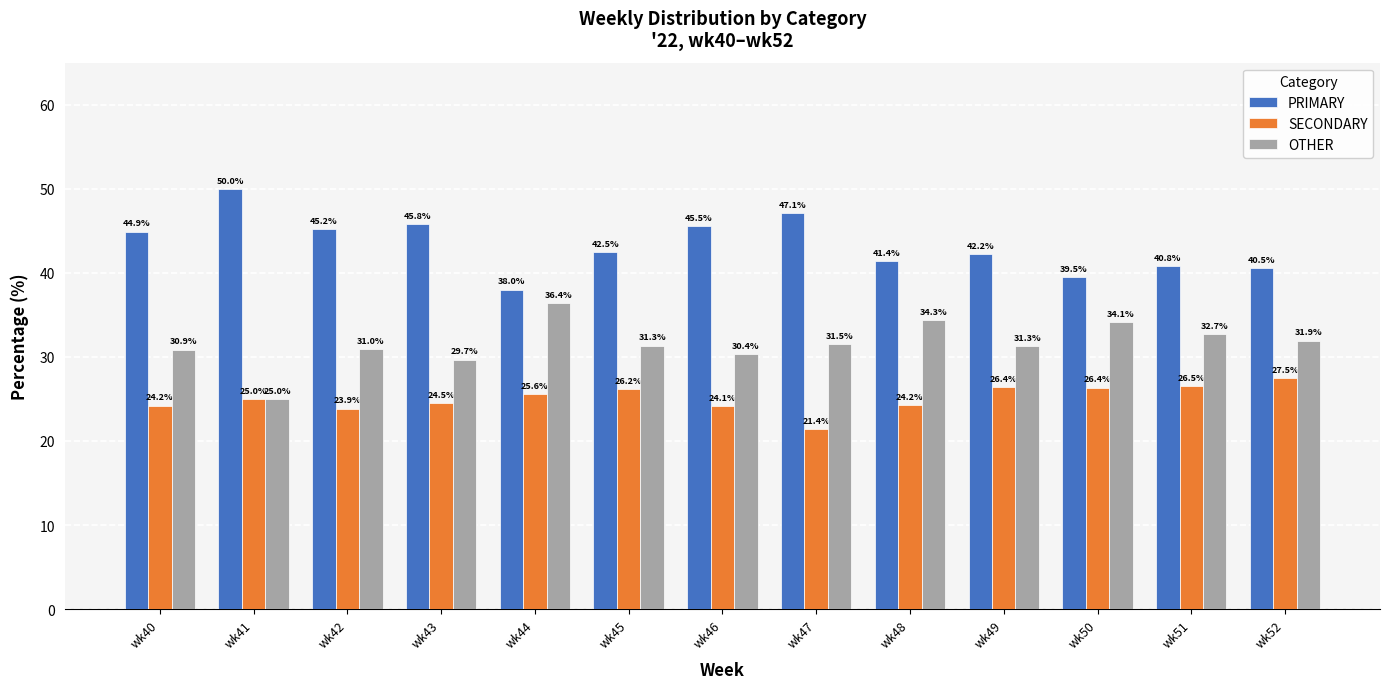

Which series has the widest spread of values?

PRIMARY